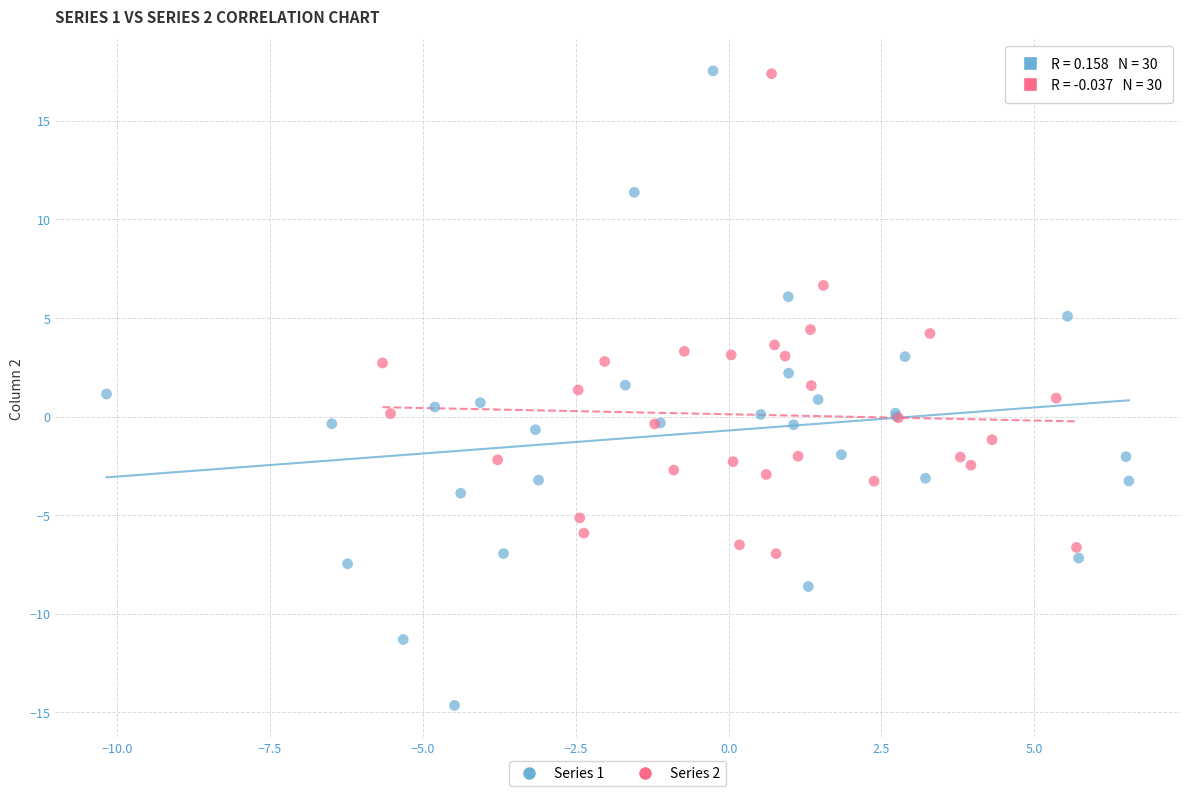

Which series reaches the minimum Y coordinate?

Series 1